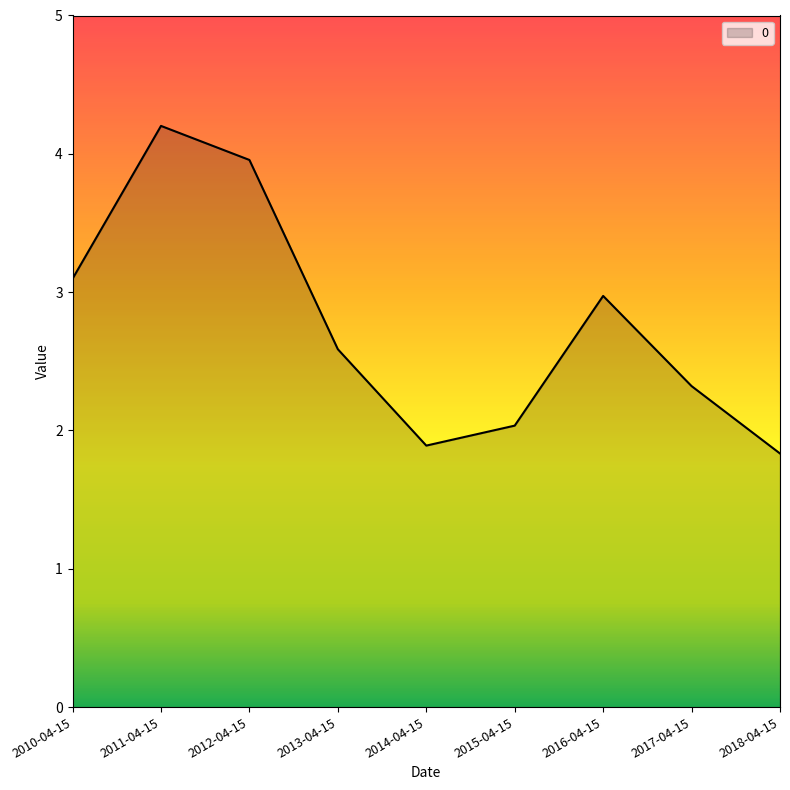

Between 2017-04-15 and 2013-04-15, which is larger?

2013-04-15